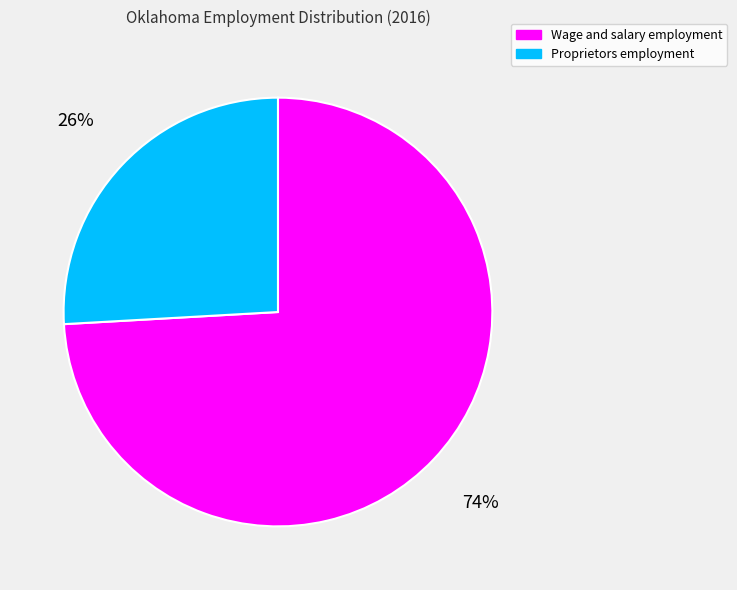

What is the largest slice in the pie chart?

Wage and salary employment